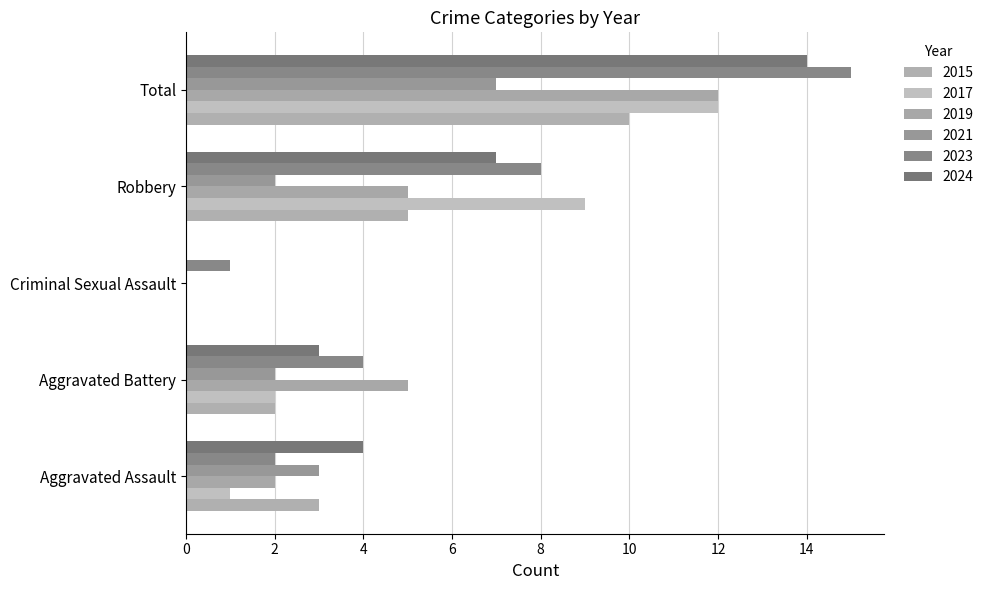

Reading left to right, transcribe all the data shown in this chart.

2015: 3	2	0	5	10
2017: 1	2	0	9	12
2019: 2	5	0	5	12
2021: 3	2	0	2	7
2023: 2	4	1	8	15
2024: 4	3	0	7	14